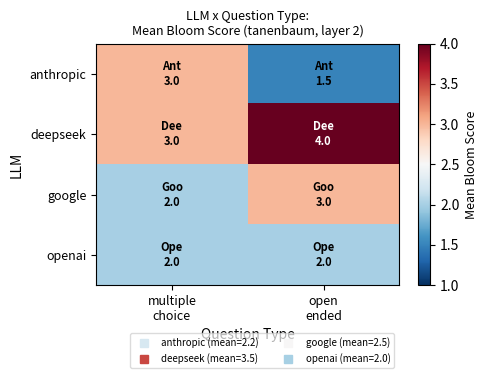

List the series in order of their overall mean, highest first.

deepseek, google, anthropic, openai